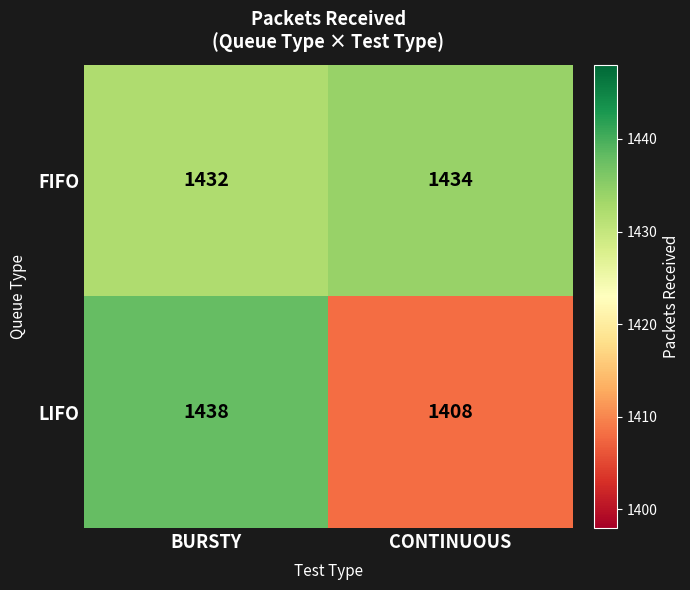

Rank the series at CONTINUOUS from highest to lowest value.

FIFO, LIFO